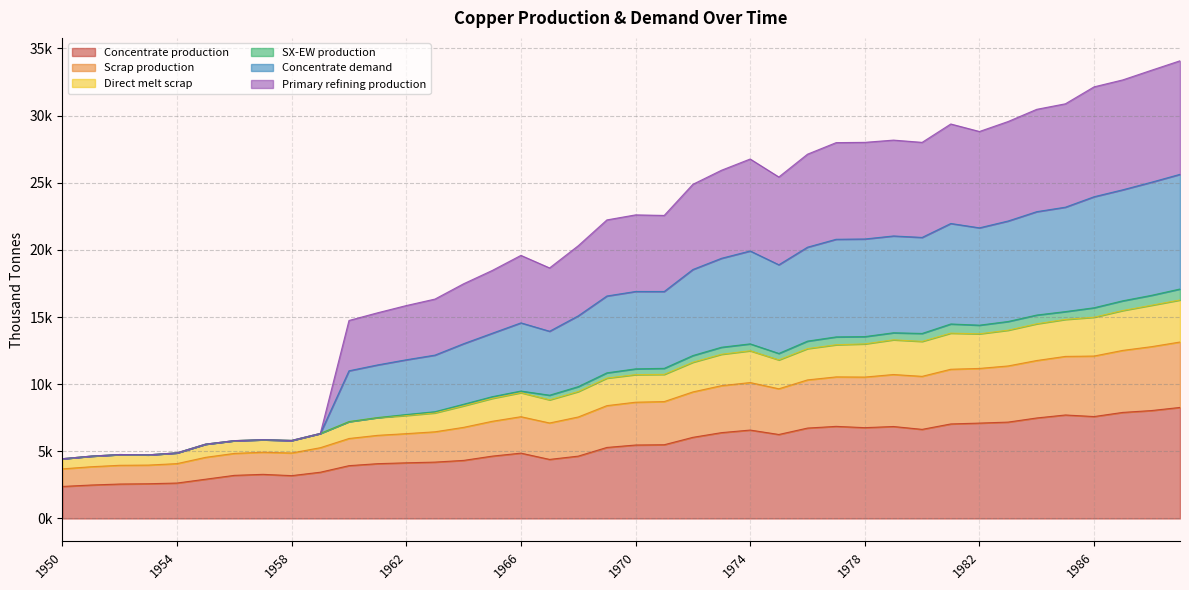

How many values in the Primary refining production series exceed 16899?

20